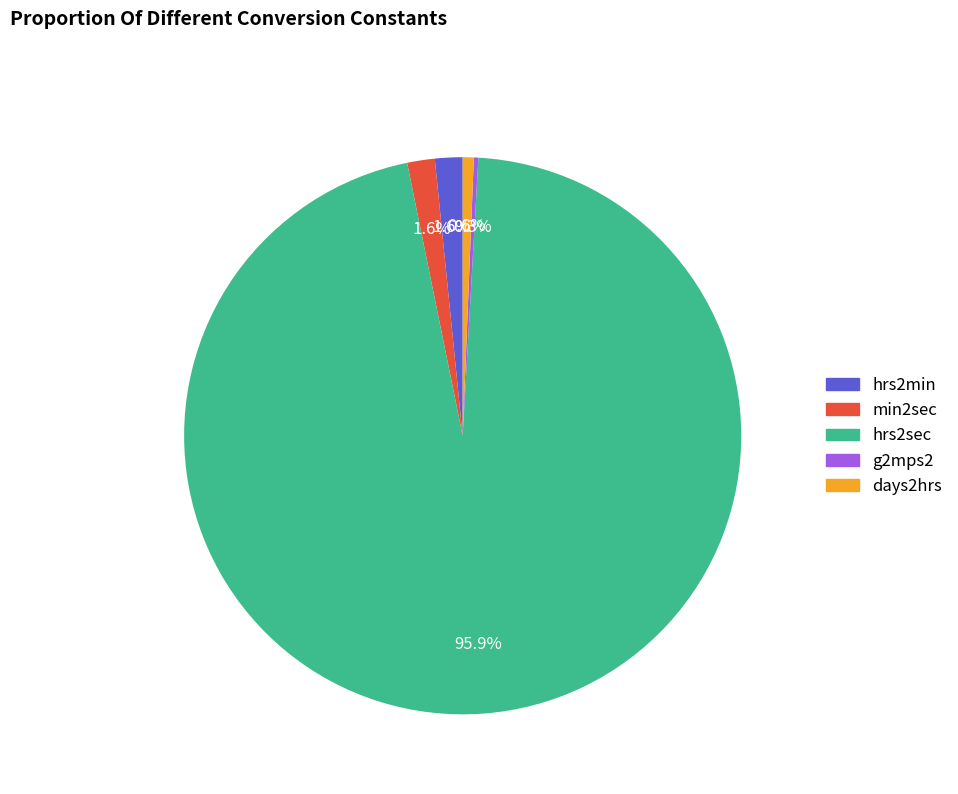

Do hrs2min and hrs2sec together represent more than half of the pie?

Yes